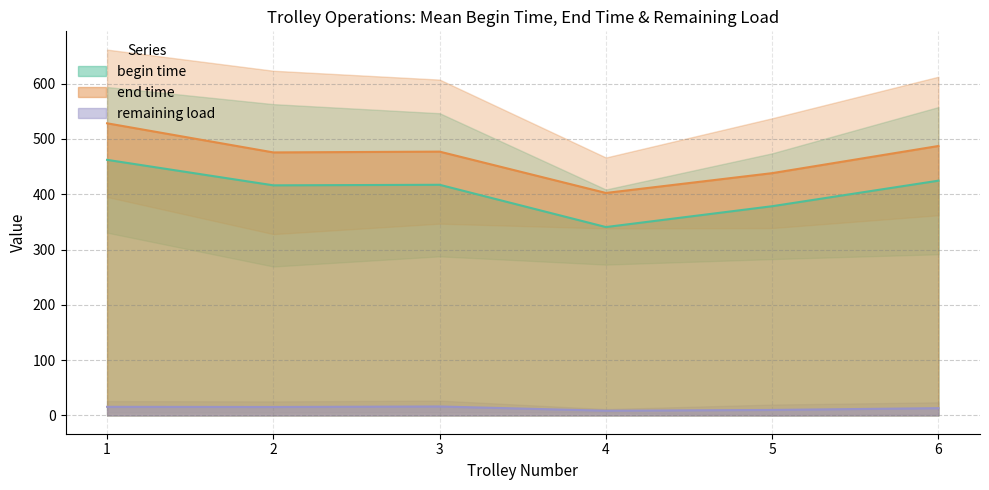

True or false: end time and remaining load cross at least once.

False